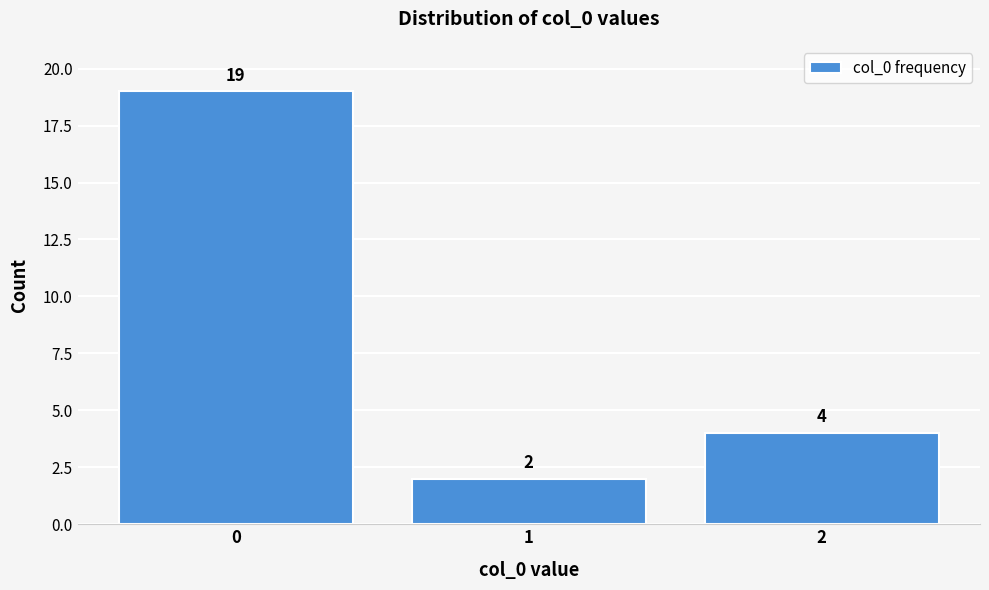

Reading left to right, extract all data points from this chart.

19	2	4